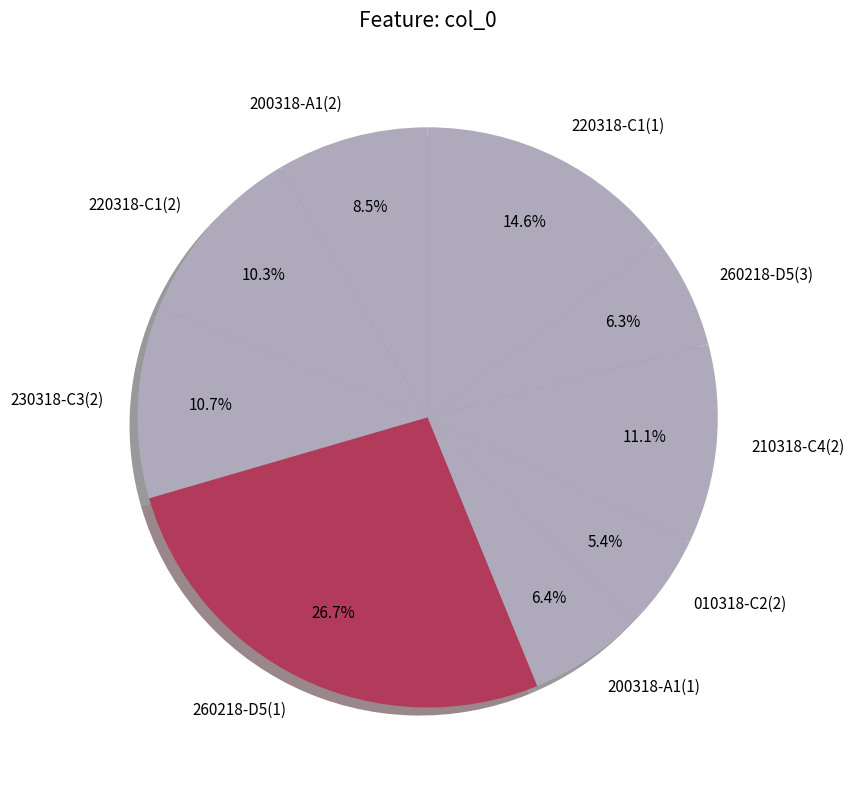

Count the number of slices in the pie.

9